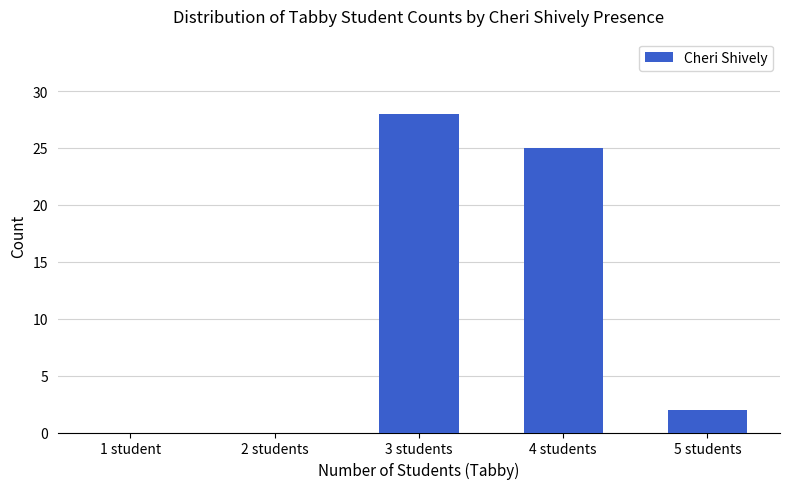

Where does the data first go above 2?

3 students